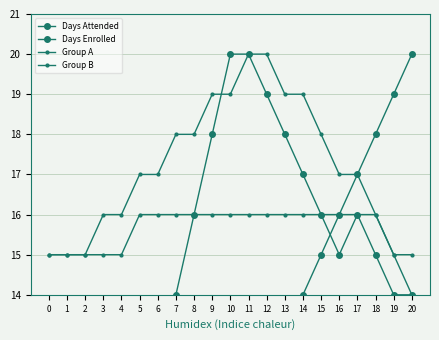

Which series ends up on top after the final intersection of Days Attended and Days Enrolled?

Days Attended